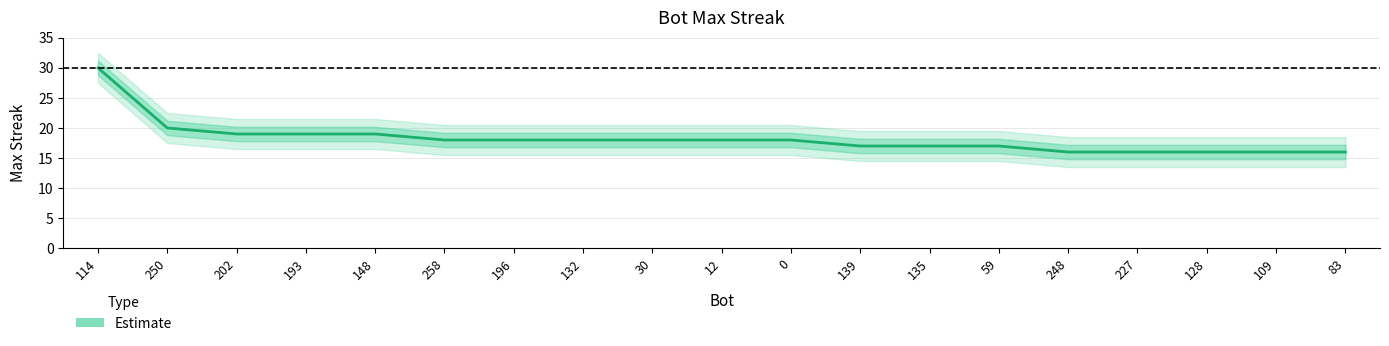

How many data points are less than 18?

8